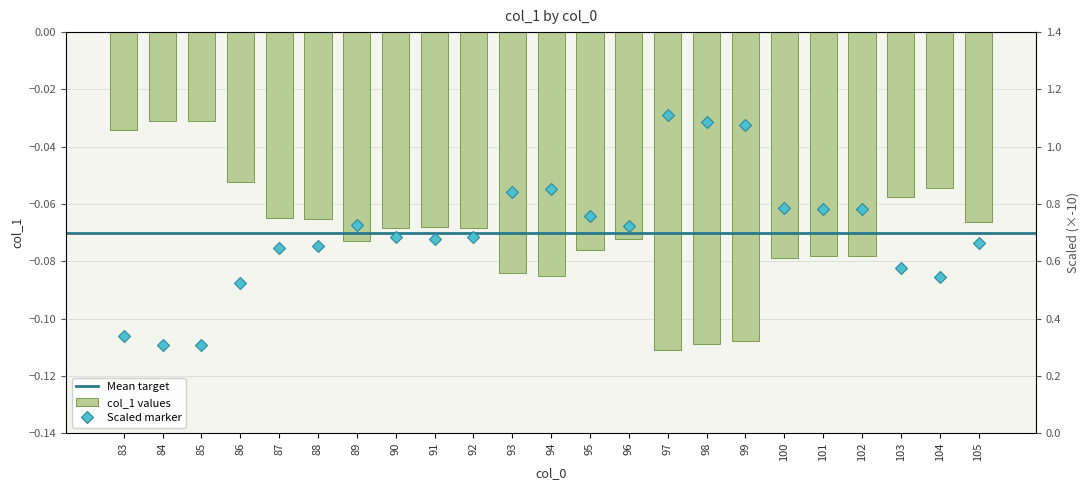

Does the chart contain any negative values?

Yes